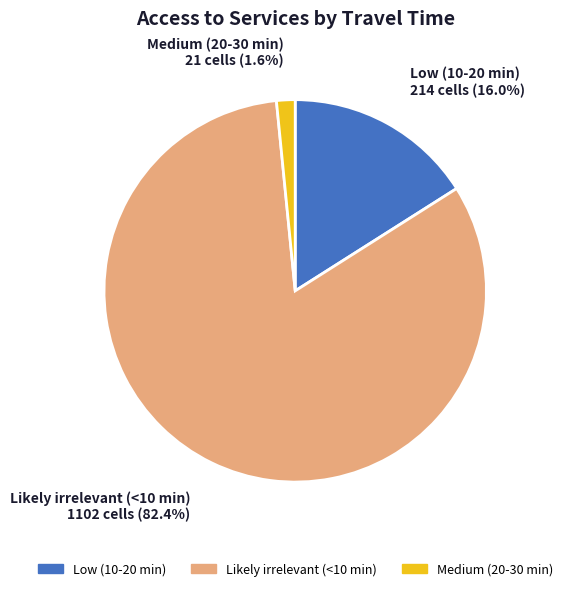

Between Likely irrelevant (<10 min) and Medium (20-30 min), which is larger?

Likely irrelevant (<10 min)